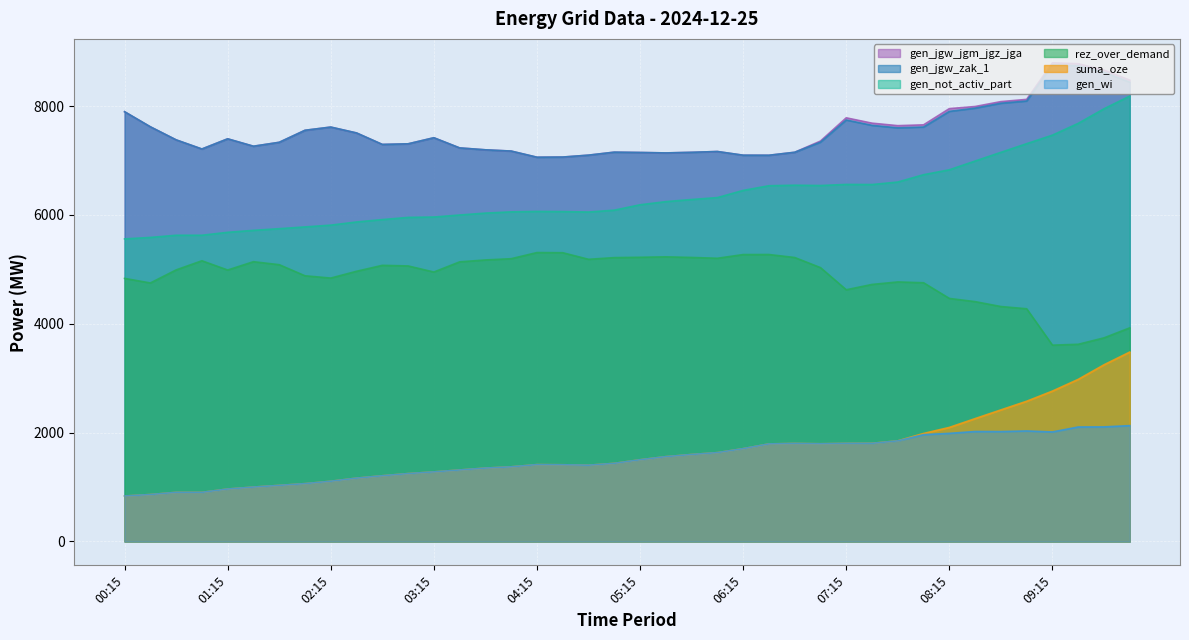

How many data points does each series have?

40